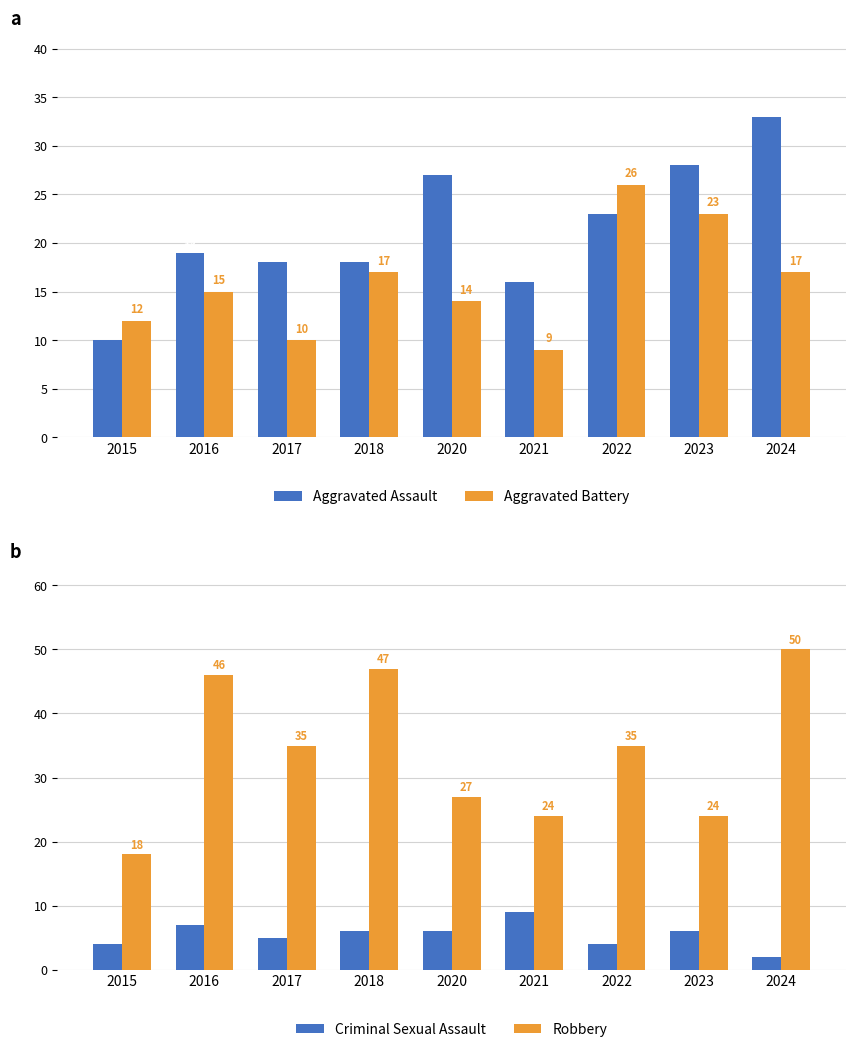

List the labels in order of Aggravated Assault value, largest first.

2024, 2023, 2020, 2022, 2016, 2017, 2018, 2021, 2015